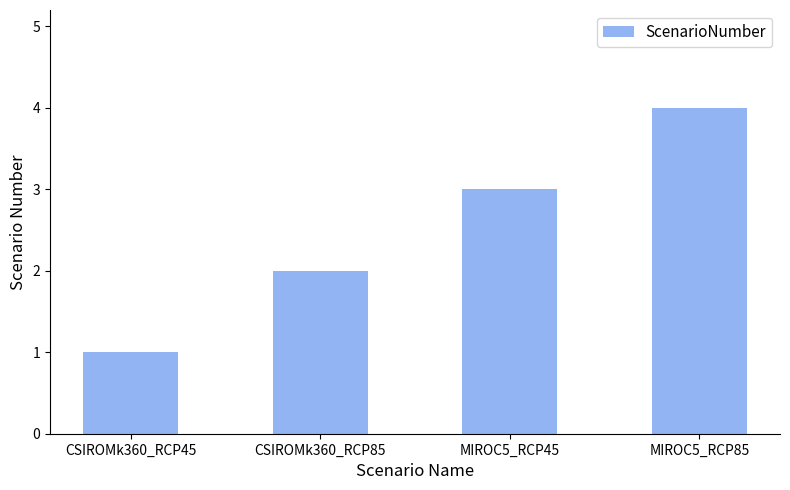

Reading left to right, what are all the values shown in this chart?

CSIROMk360_RCP45=1	CSIROMk360_RCP85=2	MIROC5_RCP45=3	MIROC5_RCP85=4